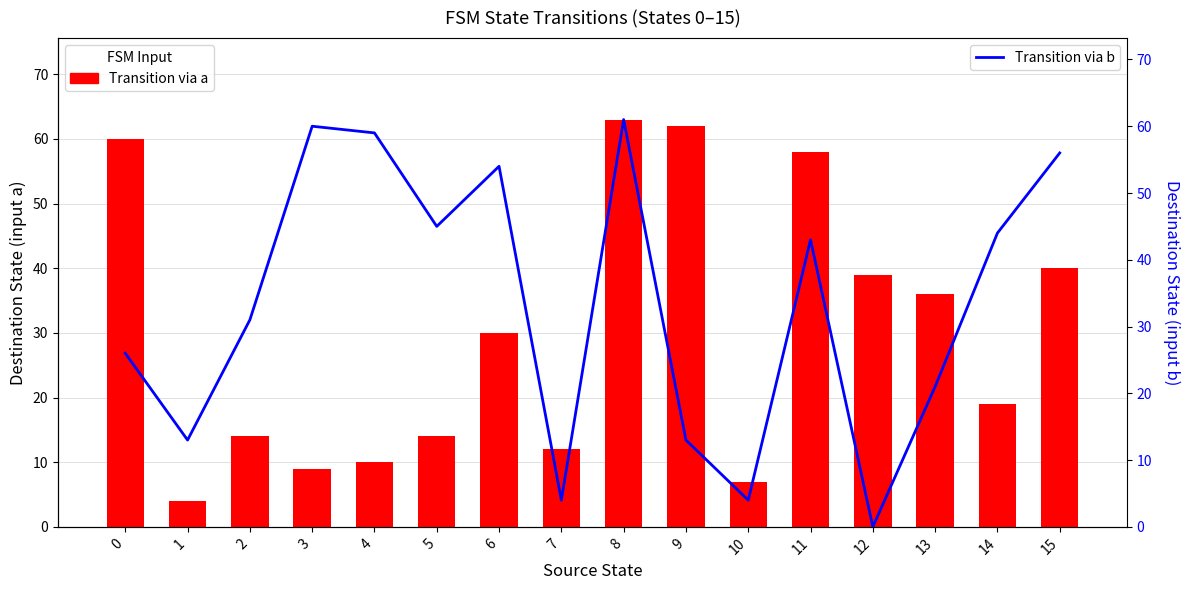

How many values in the Transition via a series are below 30?

8